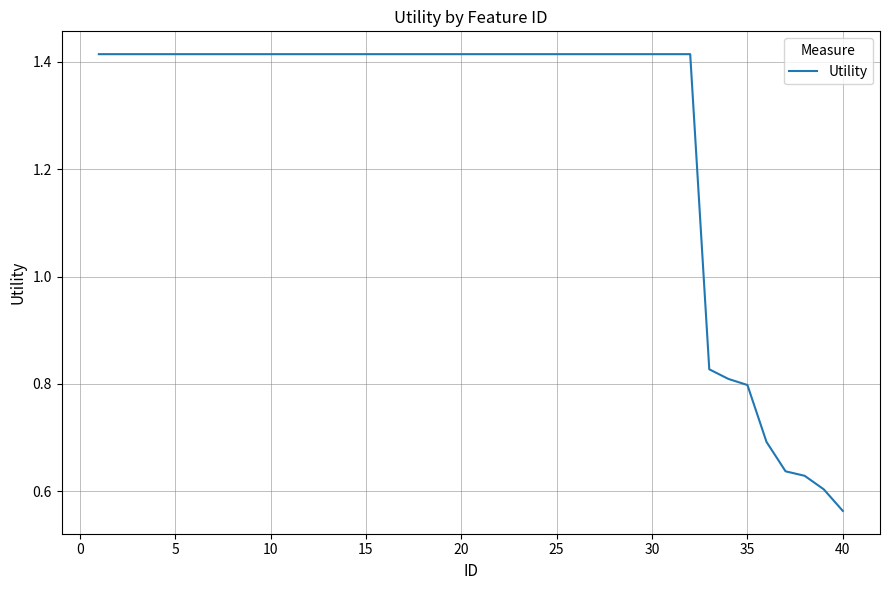

What is the difference between the maximum and minimum values?

0.9